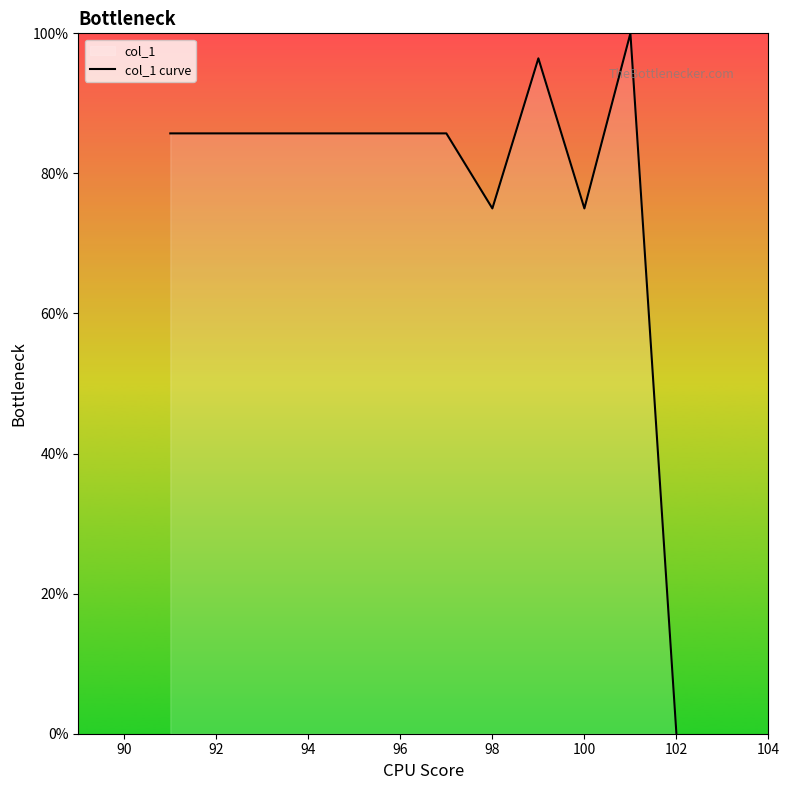

What is the average value?

78.9